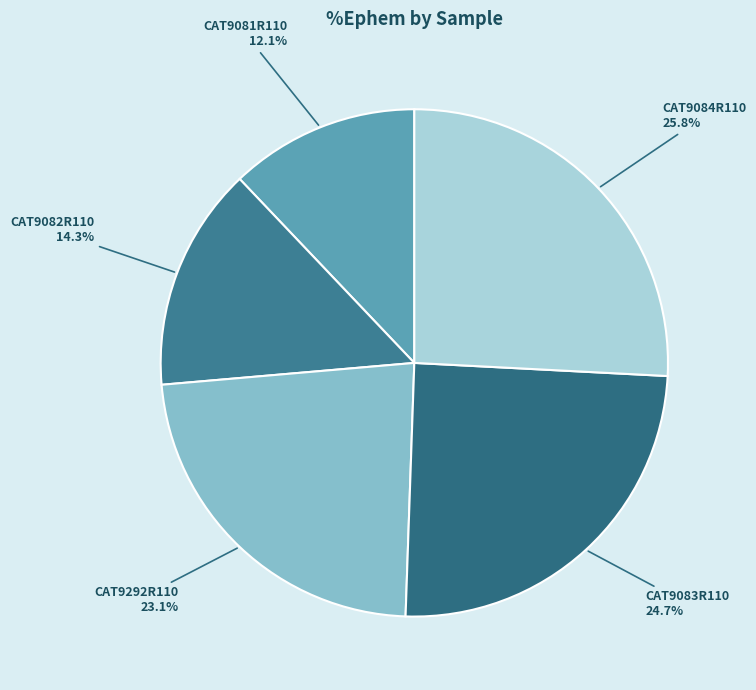

To the nearest percent, what is the average slice percentage?

20%